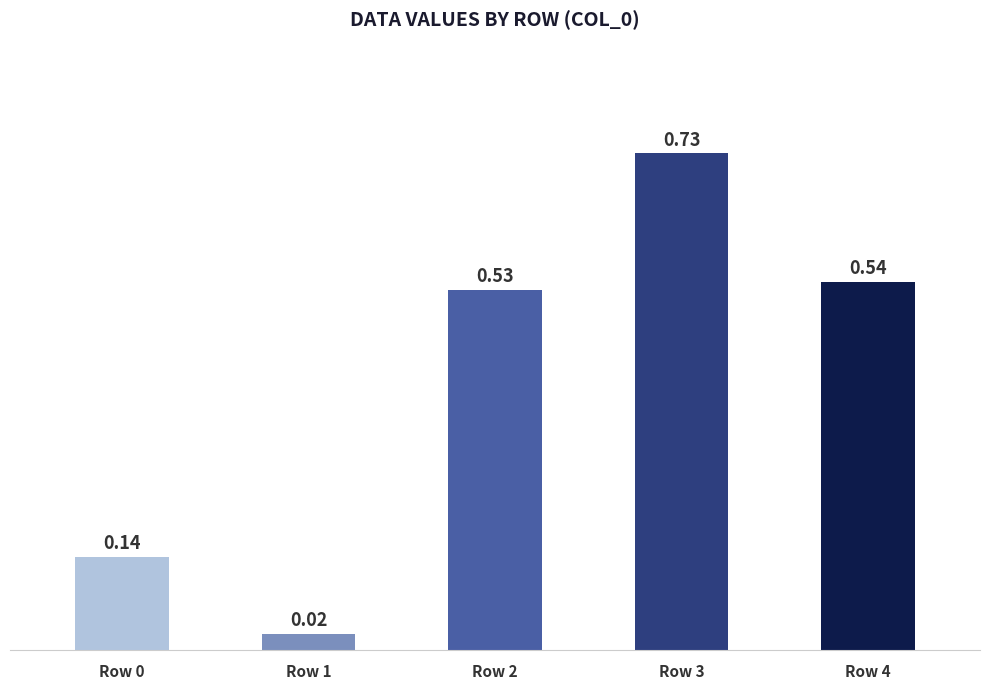

What is the sum of all values?

2.0